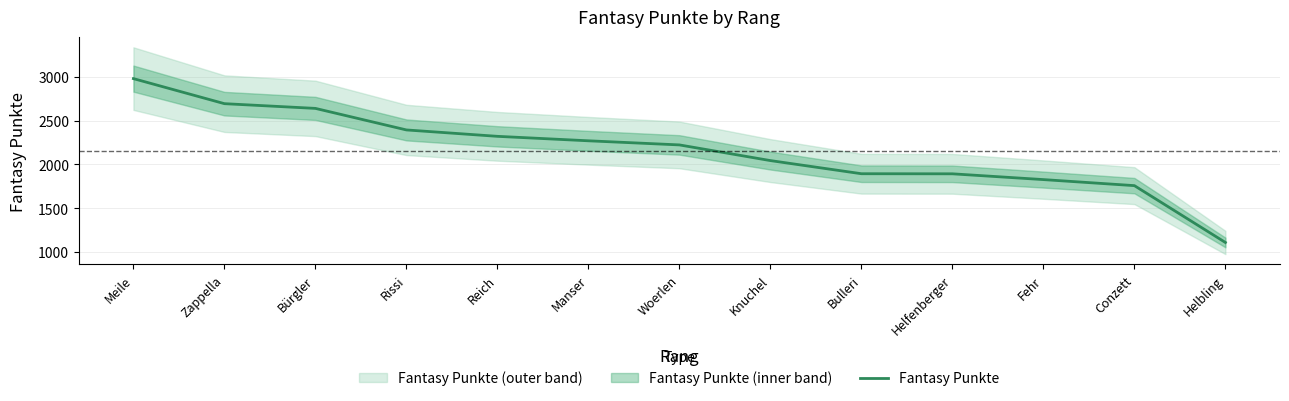

Reading left to right, extract all data points from this chart.

Meile=2979	Zappella=2693	Bürgler=2639	Rissi=2393	Reich=2320	Manser=2269	Woerlen=2222	Knuchel=2043	Bulleri=1893	Helfenberger=1892	Fehr=1826	Conzett=1757	Helbling=1108